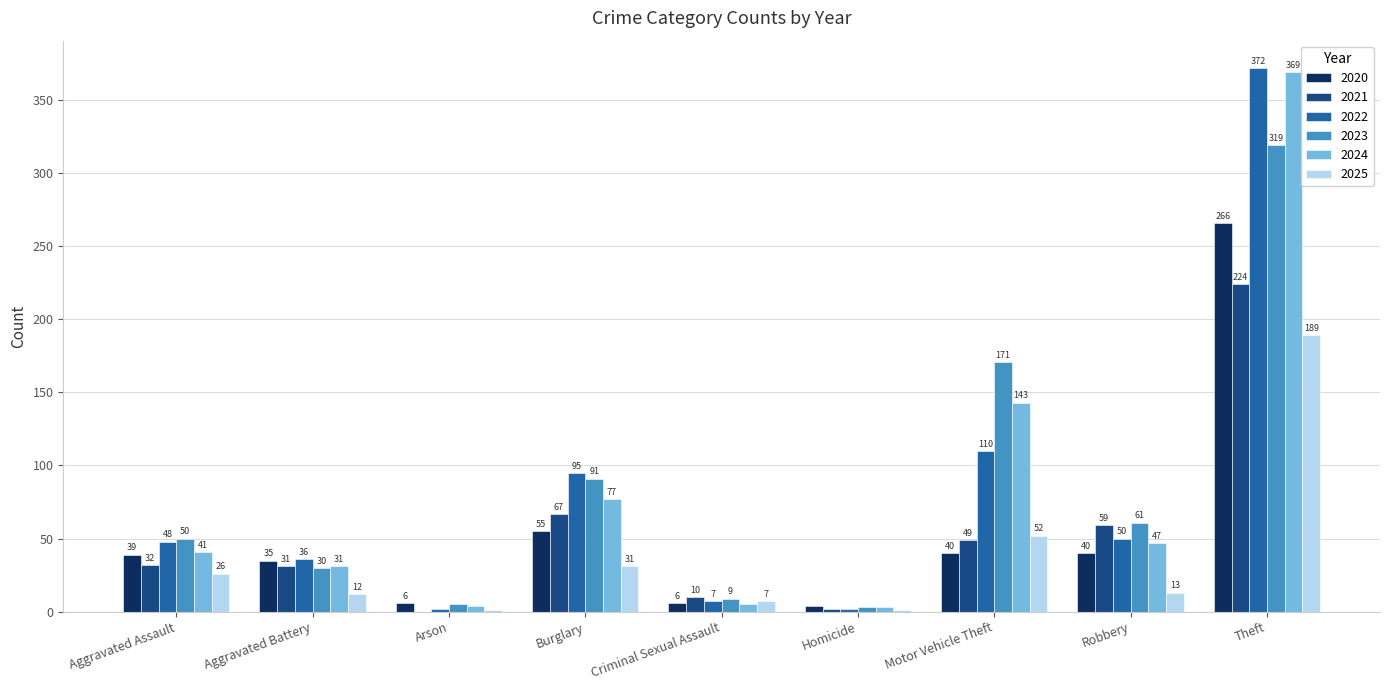

At which label does 2022 reach its peak?

Theft